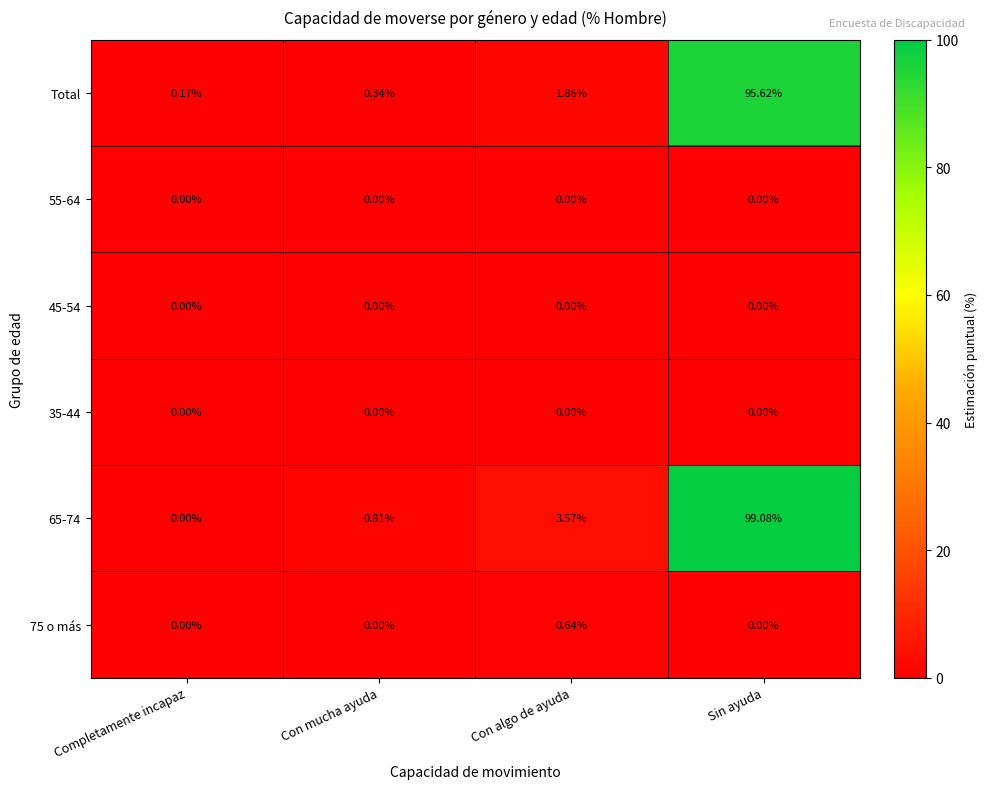

At how many categories does at least one series exceed 80?

1